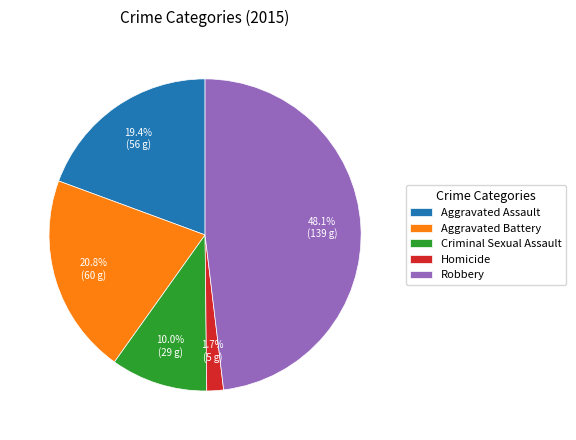

Which slice is the smallest?

Homicide